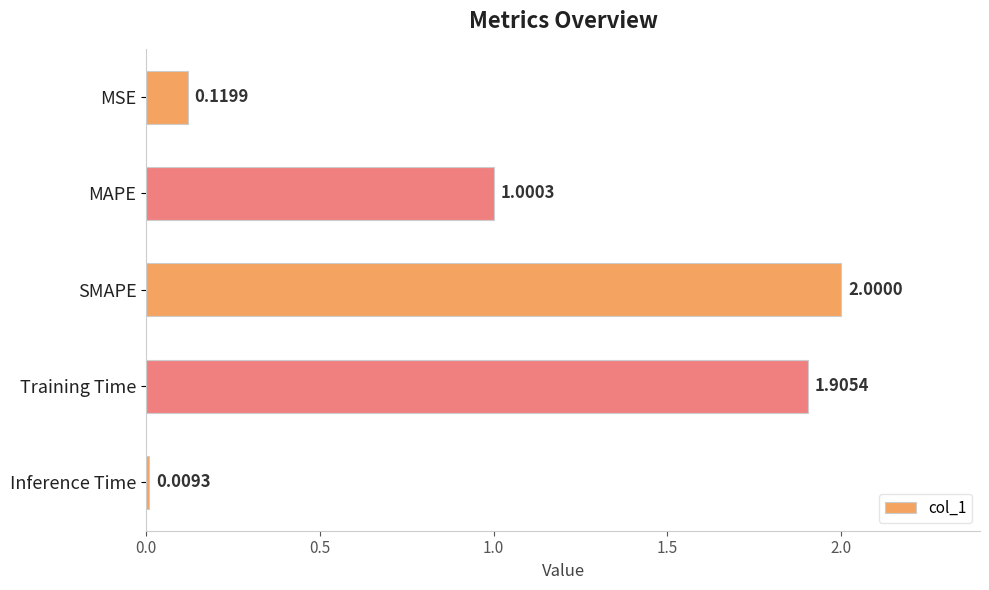

How many bars are there in total?

5